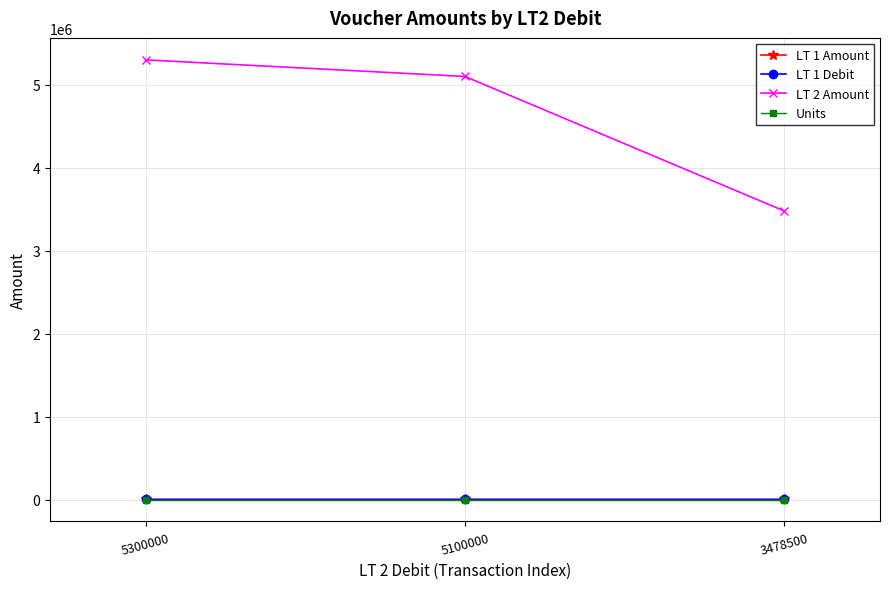

What is the average value of the LT 2 Amount series?

4626166.7